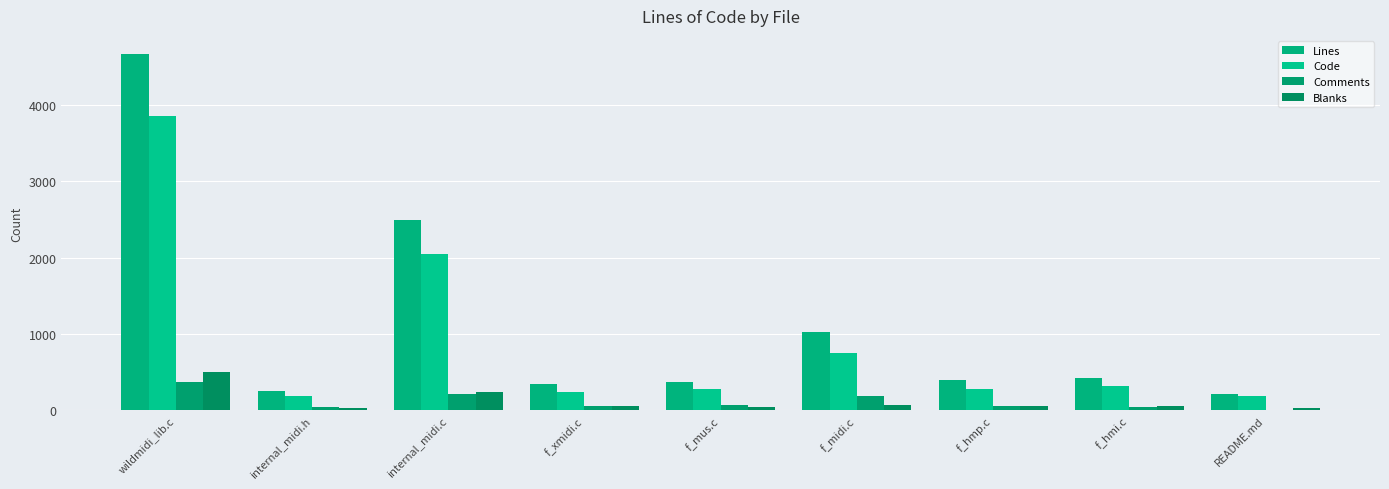

At how many categories does at least one series exceed 3651?

1